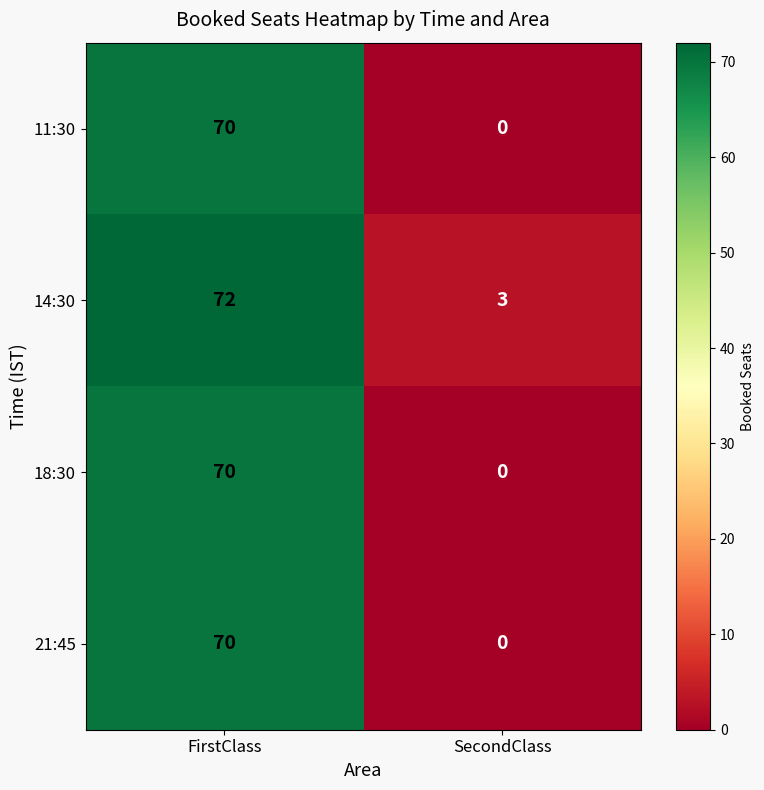

List the labels in order of 11:30 value, smallest first.

SecondClass, FirstClass